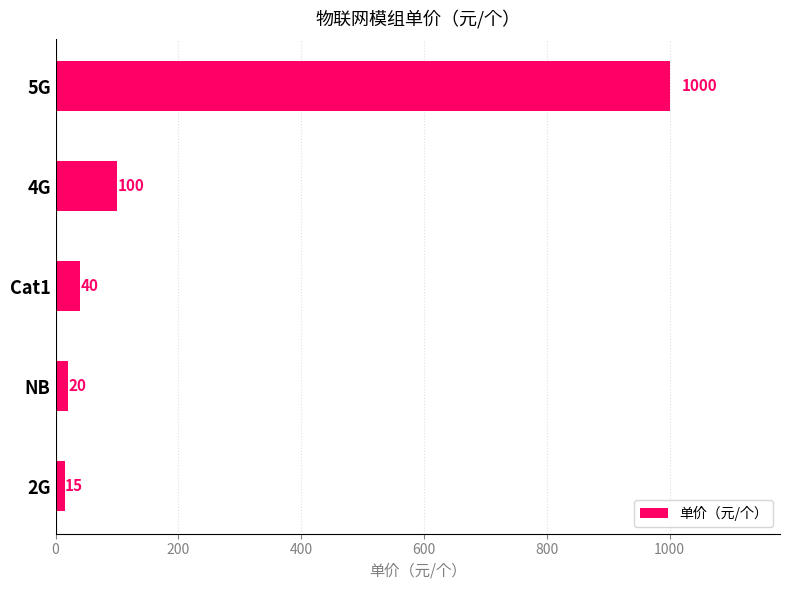

What is the sum of all values?

1175